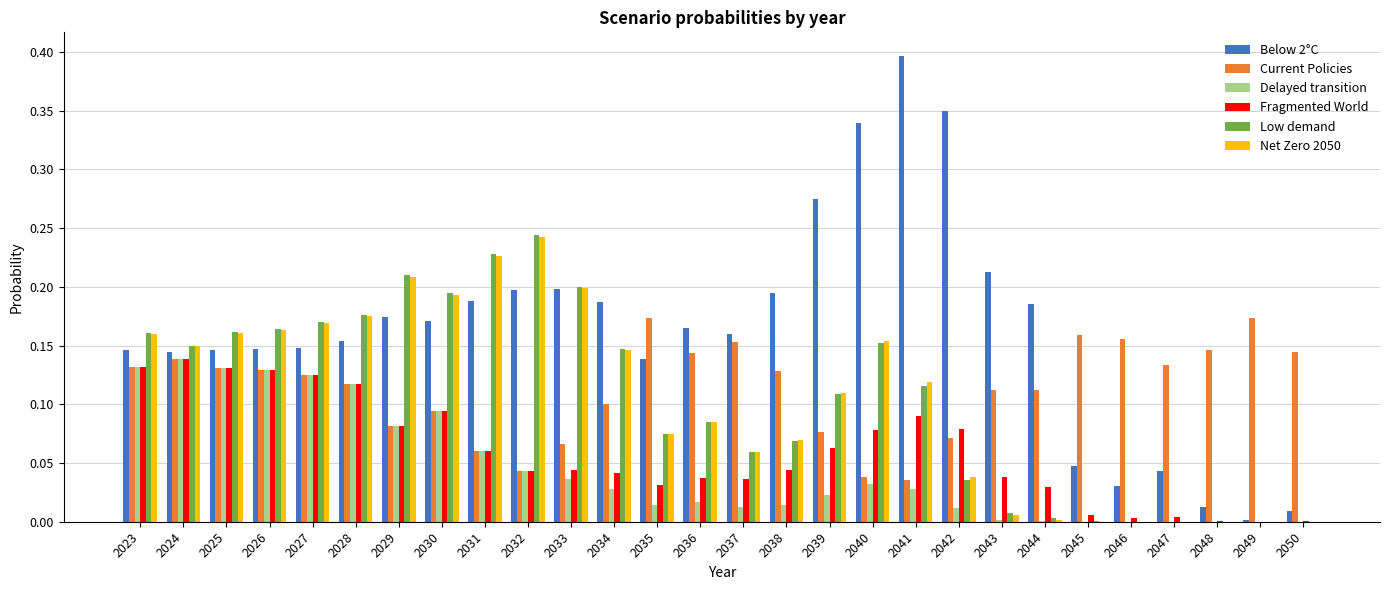

Is it true that Delayed transition equals 0.0 at 2047?

True